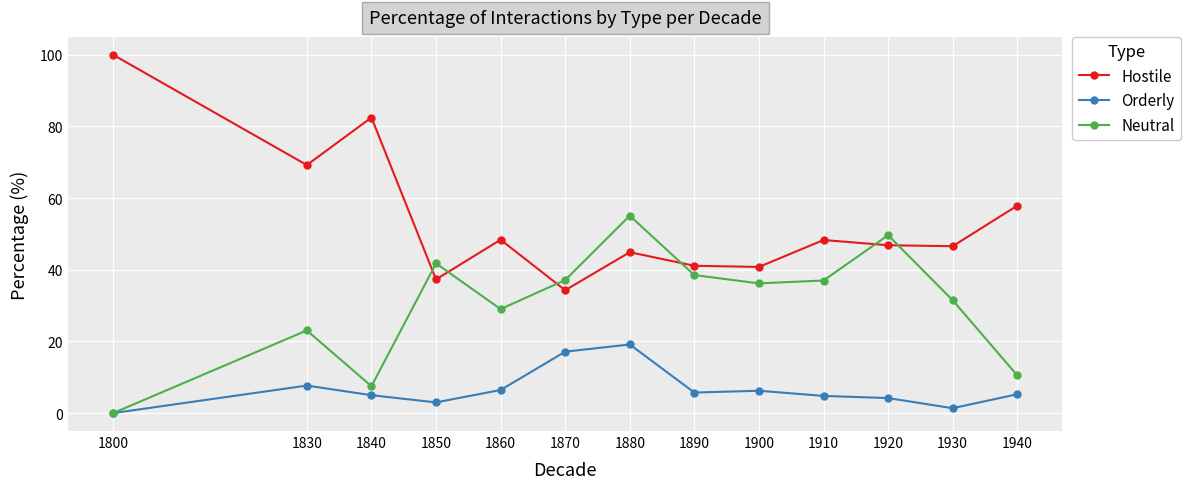

True or false: Orderly has a value of 4.8 at 1910.

True